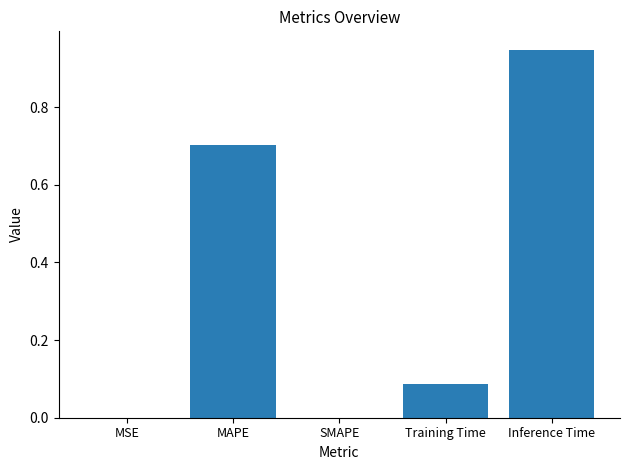

The chart shows a value of 0.0 at MSE. True or false?

True